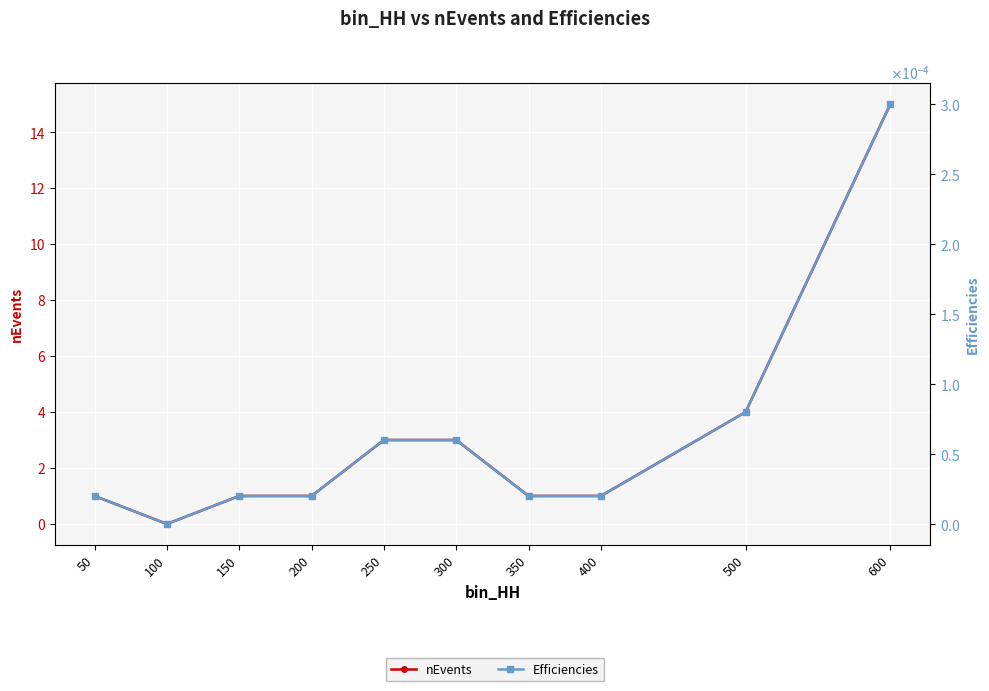

True or false: nEvents and Efficiencies intersect in this chart.

False